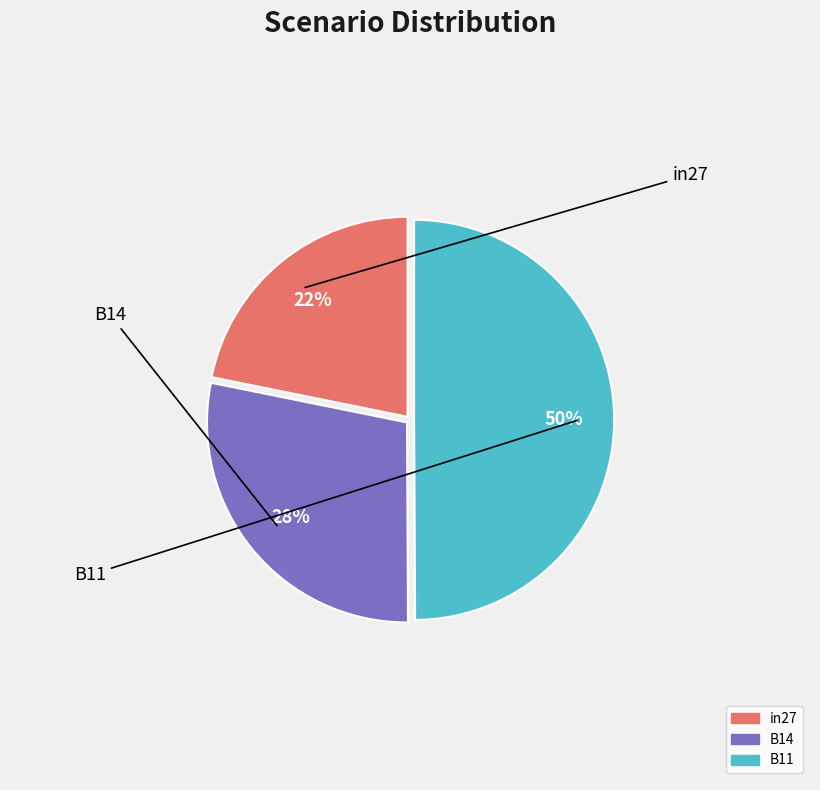

Do in27 and B11 together represent more than half of the pie?

Yes